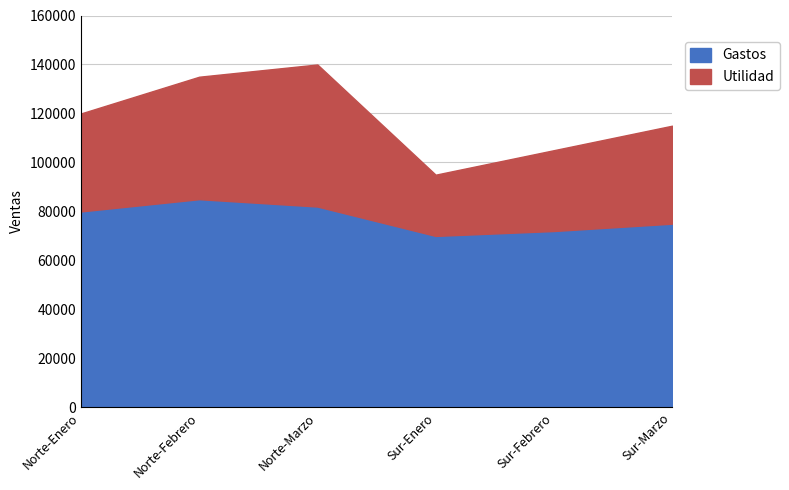

At which label does Utilidad first exceed 120000?

Norte-Febrero